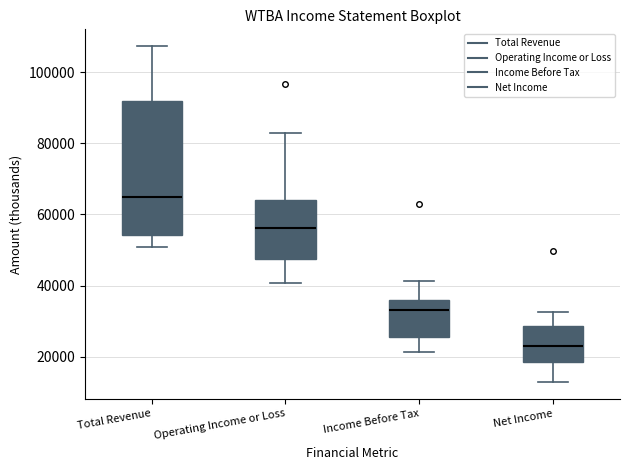

Reading left to right, transcribe this box plot: for each box, give where its median line is, the range the box spans, and where its two whiskers end, as read against the y-axis. The values are not printed on the chart, so give them approximately, as read against the axis.

Total Revenue: median 66000, box 54000 to 92000, whiskers 50000 to 108000
Operating Income or Loss: median 56000, box 48000 to 64000, whiskers 40000 to 82000
Income Before Tax: median 34000, box 26000 to 36000, whiskers 22000 to 42000
Net Income: median 24000, box 18000 to 28000, whiskers 12000 to 32000